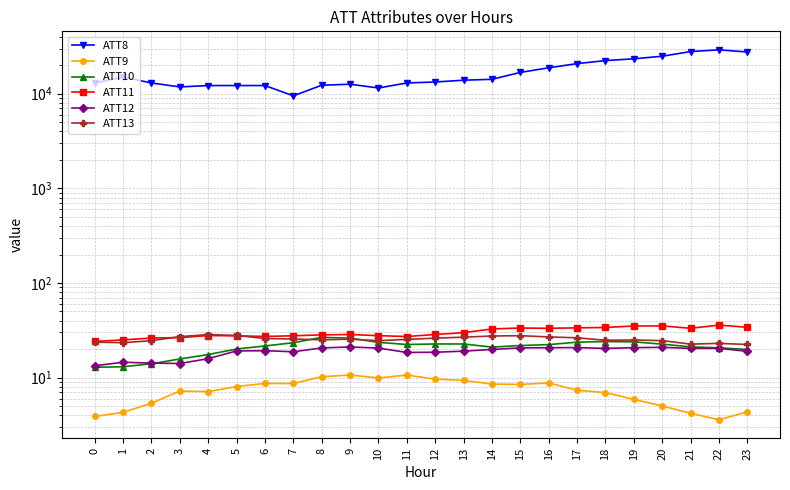

What value does the ATT13 series have at 23?

22.4